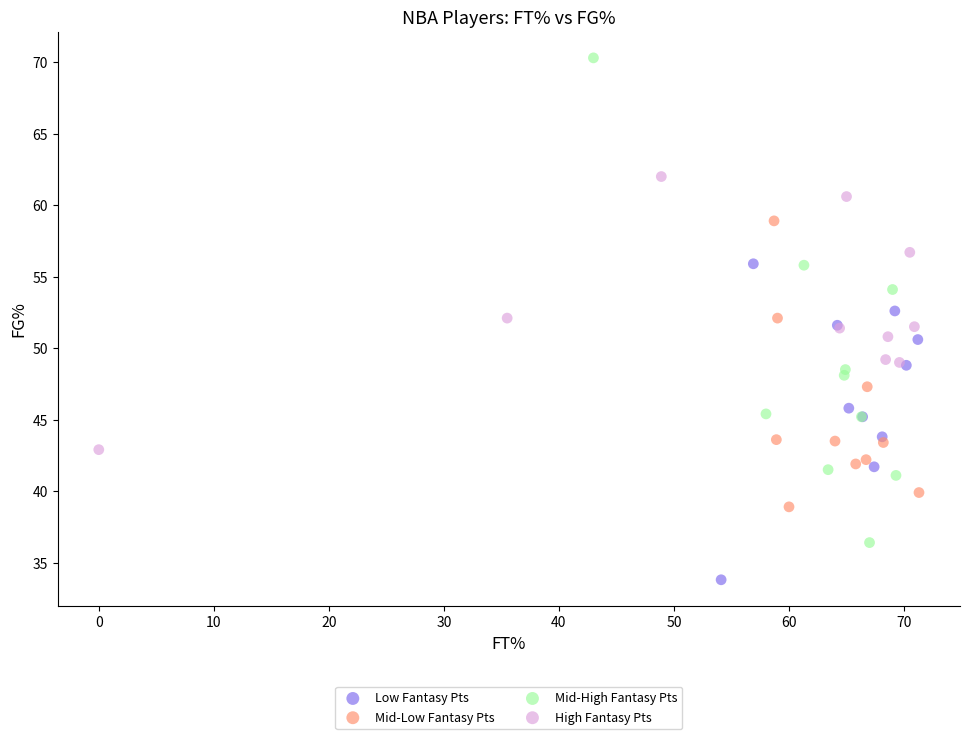

Which series contains the highest Y value?

Mid-High Fantasy Pts